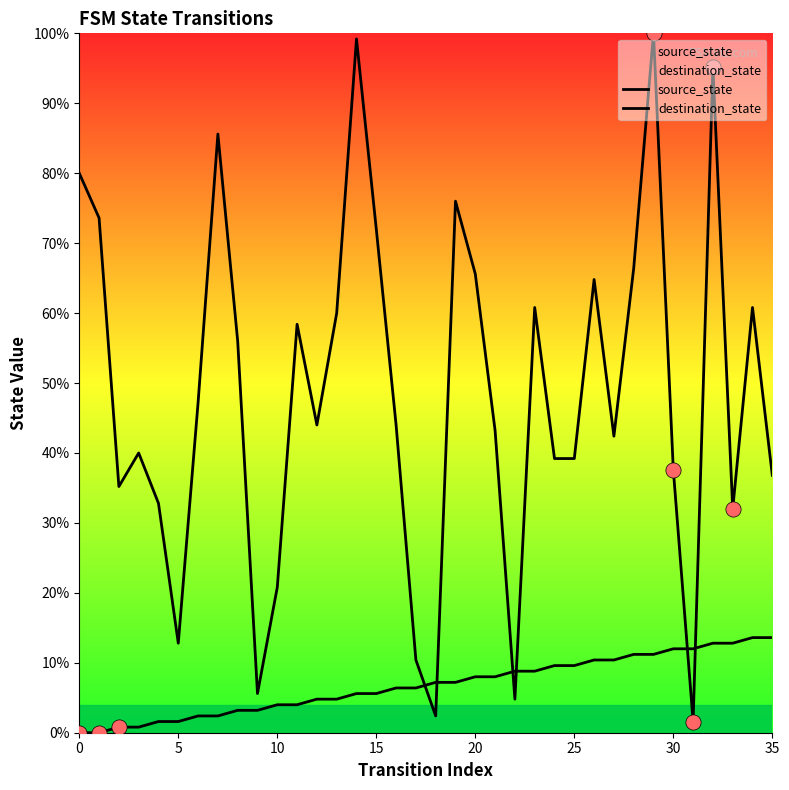

Which series has the largest total across all categories?

destination_state